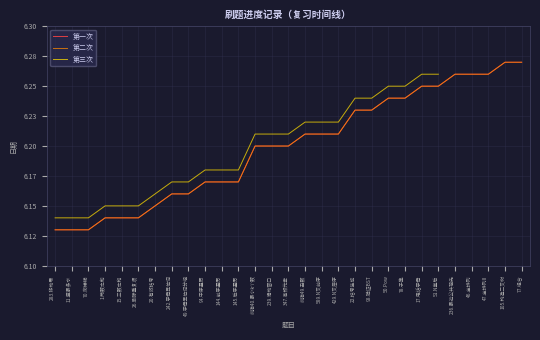

Is this an area chart (filled region under the line)?

No